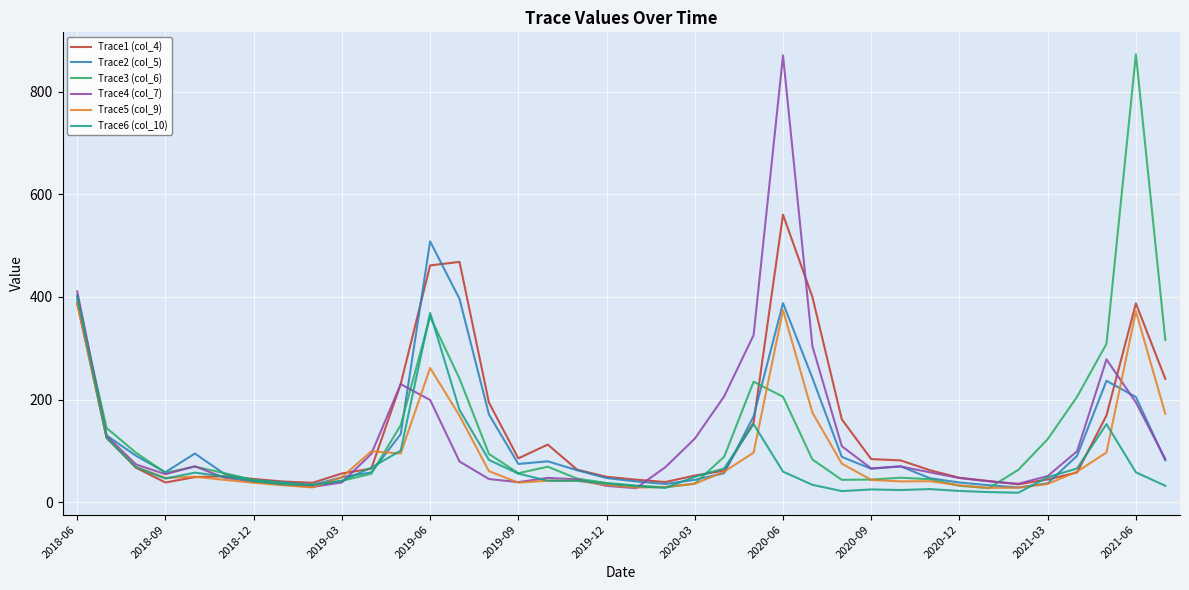

What is the maximum value for Trace1 (col_4)?

560.1